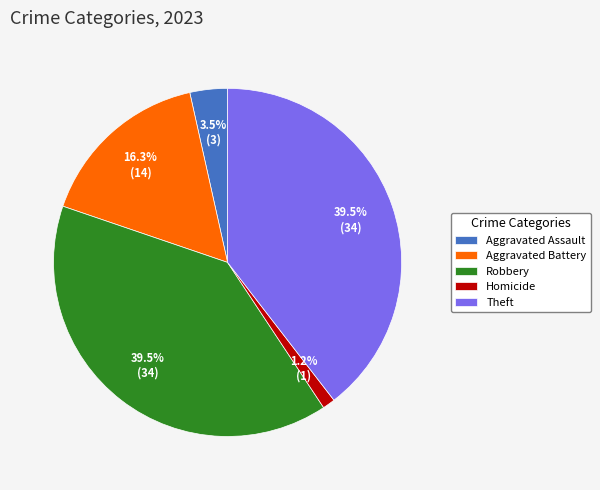

What is the smallest slice in the pie chart?

Homicide